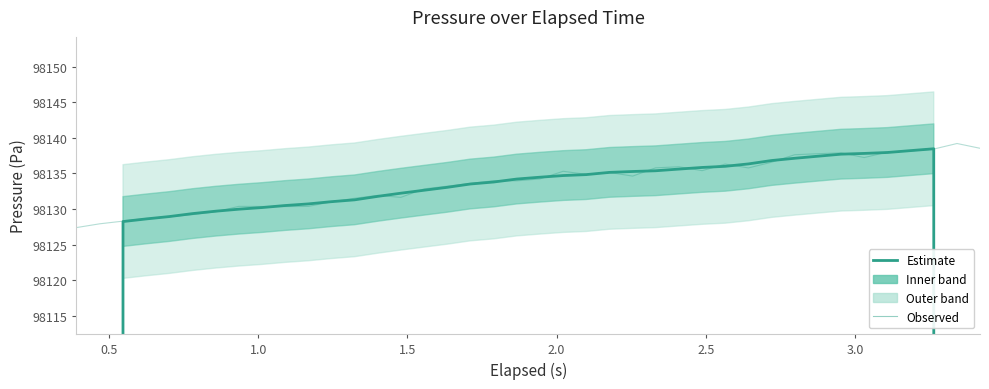

How many intersections are there between Pressure (Pa) observed and Pressure (Pa) estimate?

18